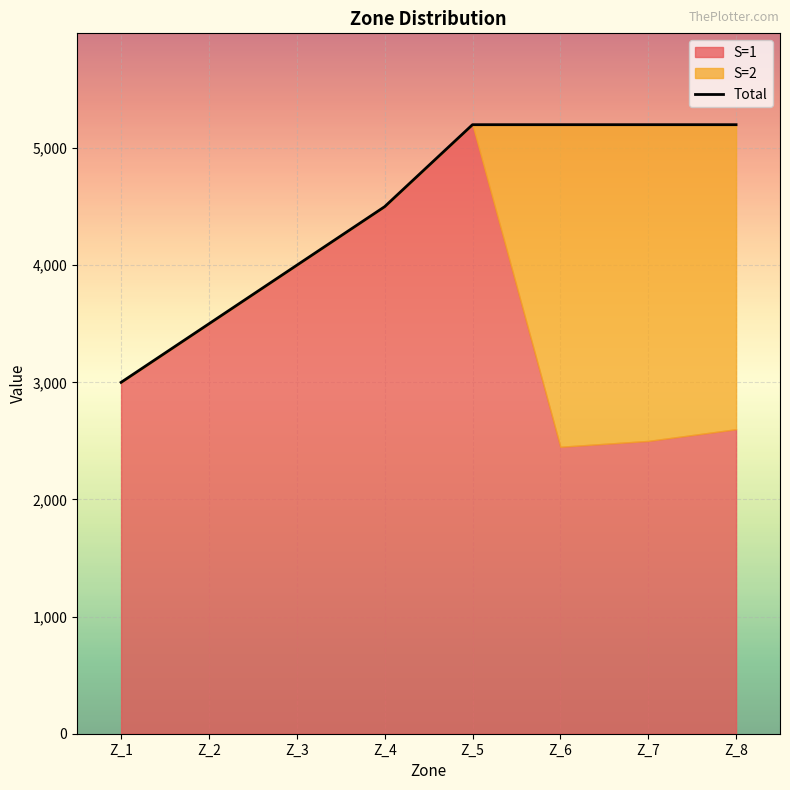

At which category does the chart reach its minimum across all series?

Z_1